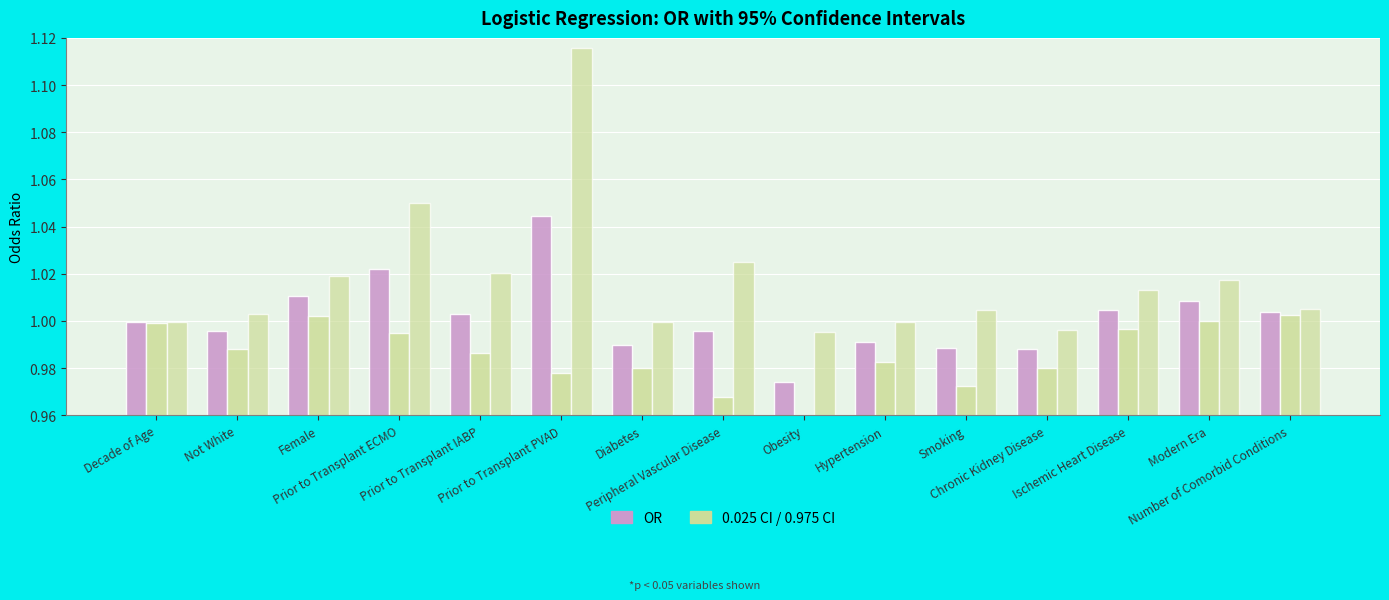

What is the label of the 2nd bar from the left?

Not White